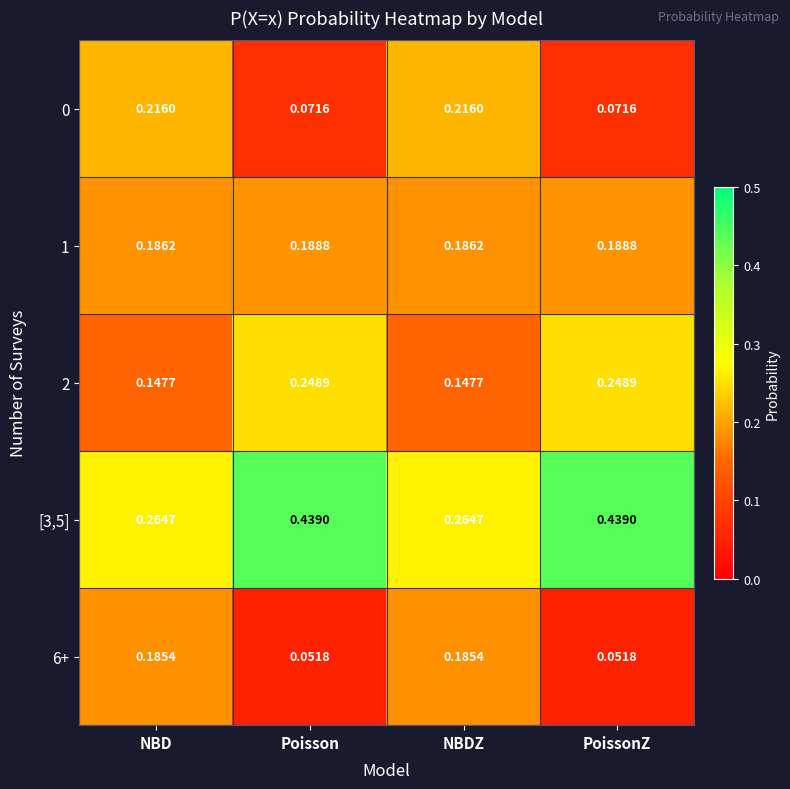

How many series are shown in this chart?

5